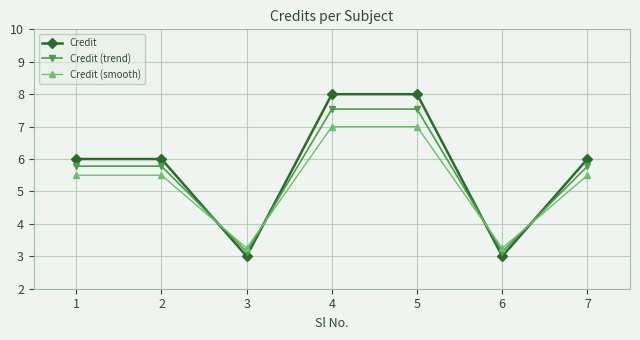

What is the smallest value displayed?

3.0